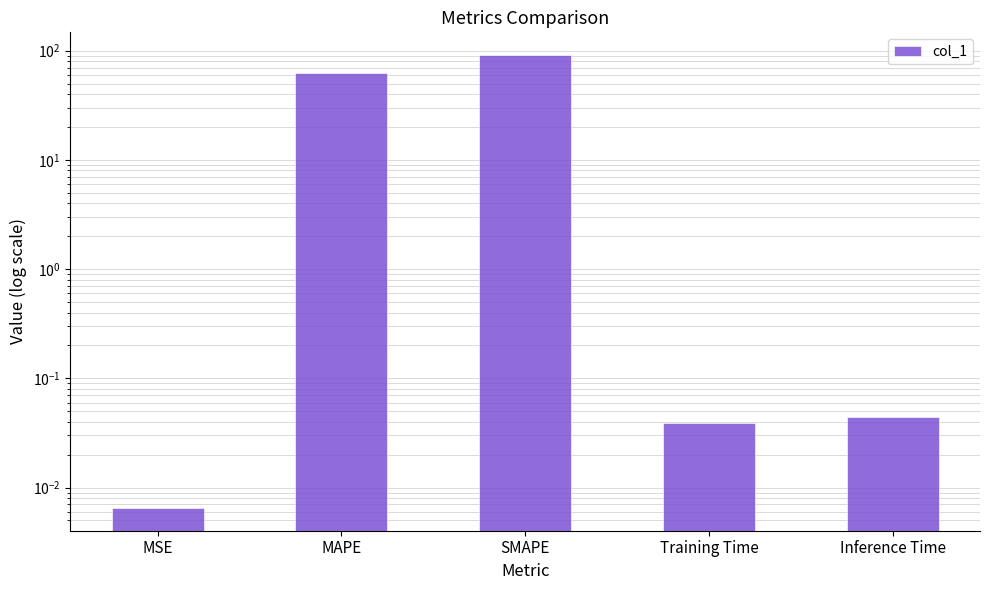

At which category does the chart reach its minimum across all series?

MSE